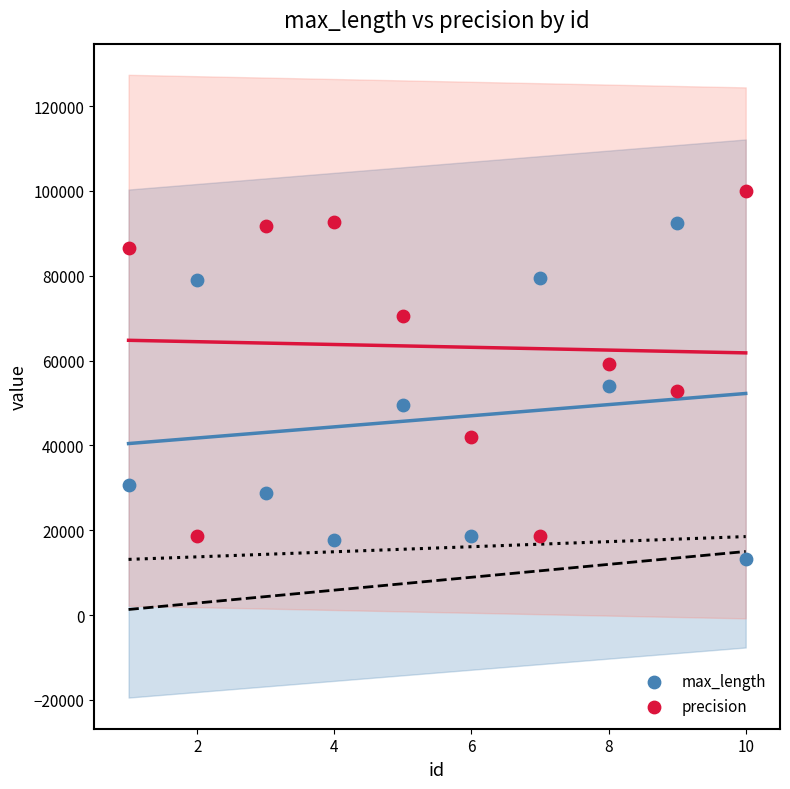

What is the X range (max minus min) for the scatter plot?

9